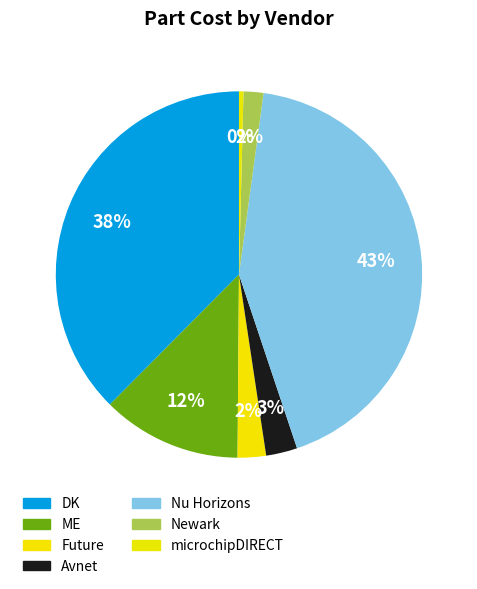

How many slices are in this pie chart?

7